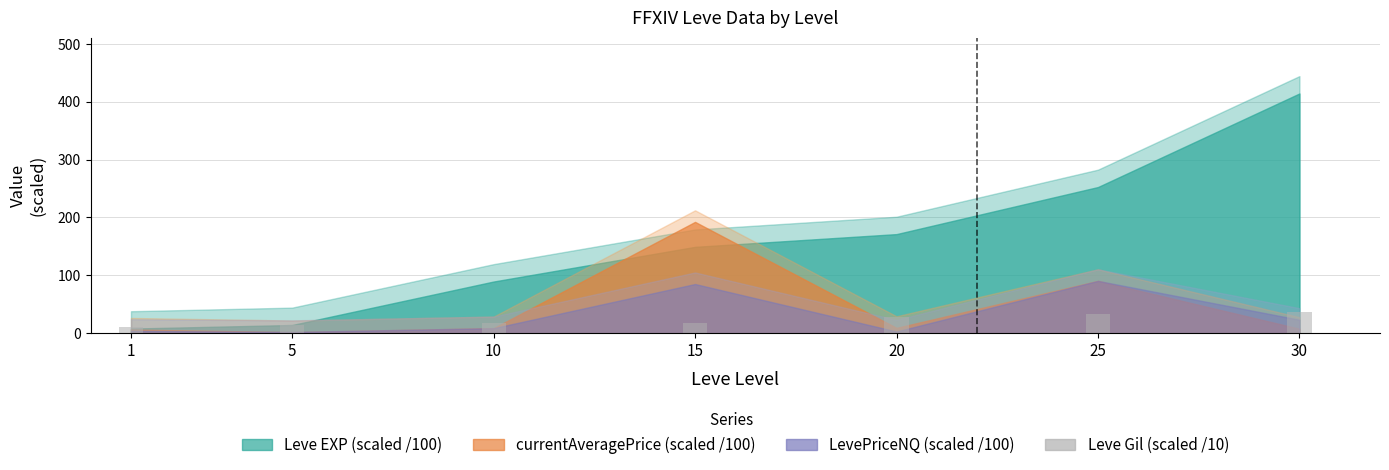

What is the minimum value shown in the chart?

11.3